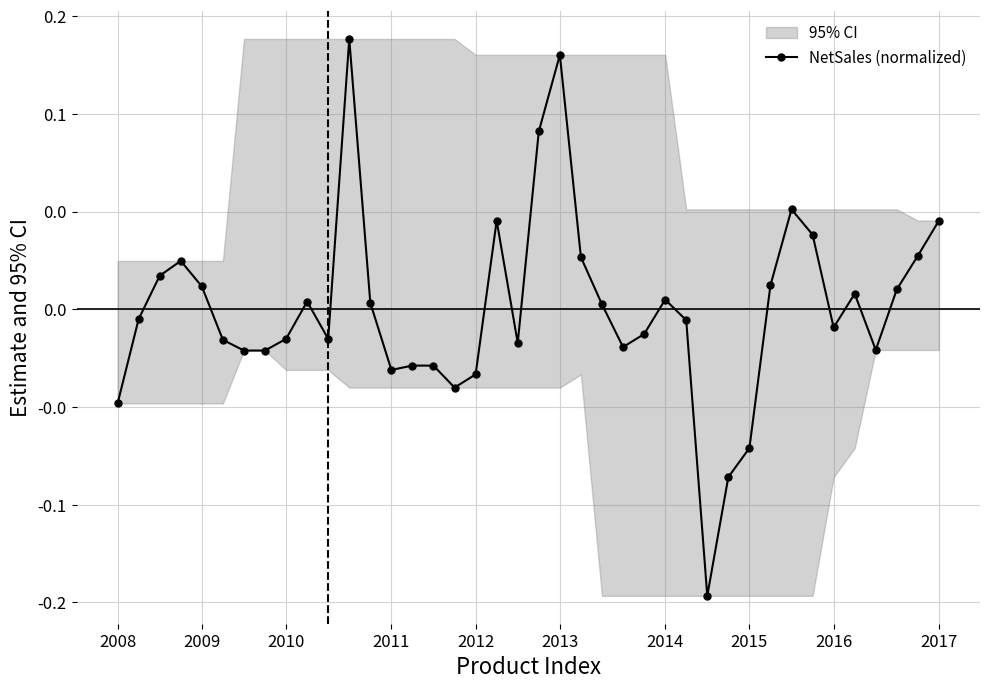

How many negative values are there?

21